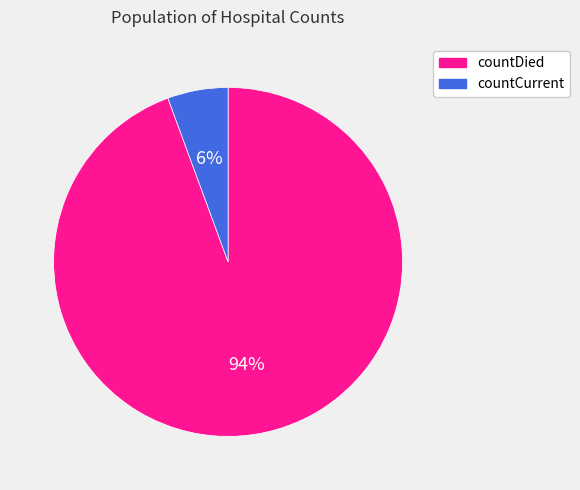

Which slice is the largest?

countDied